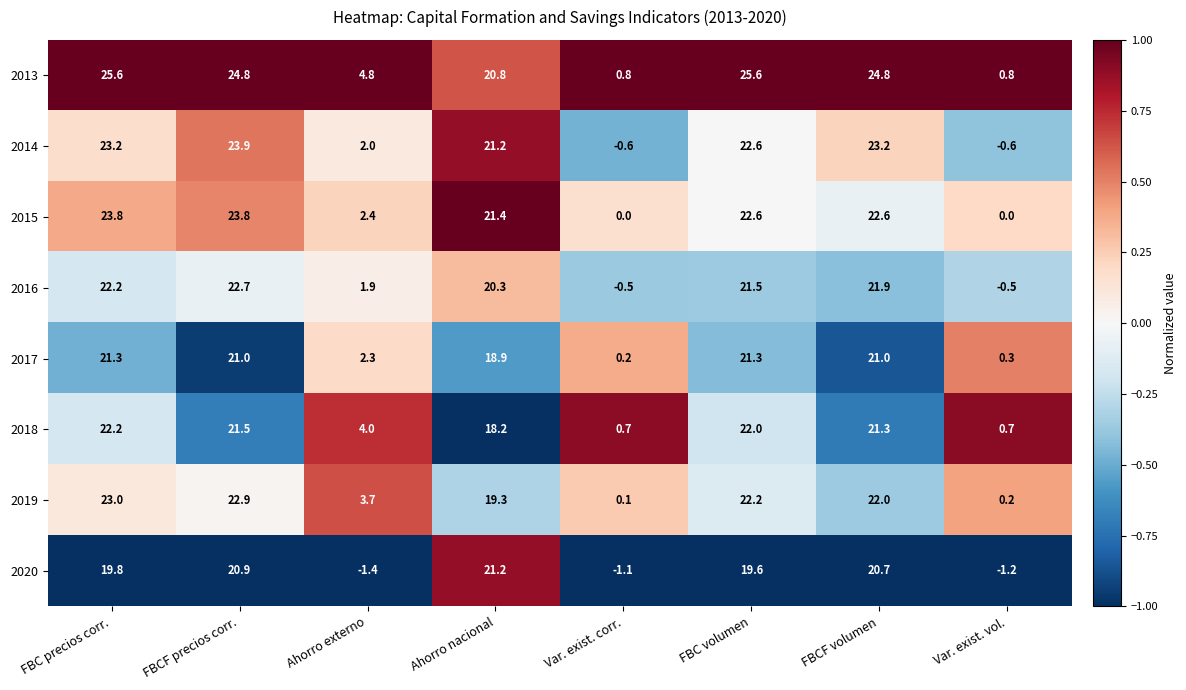

What is the maximum value shown in the chart?

25.6